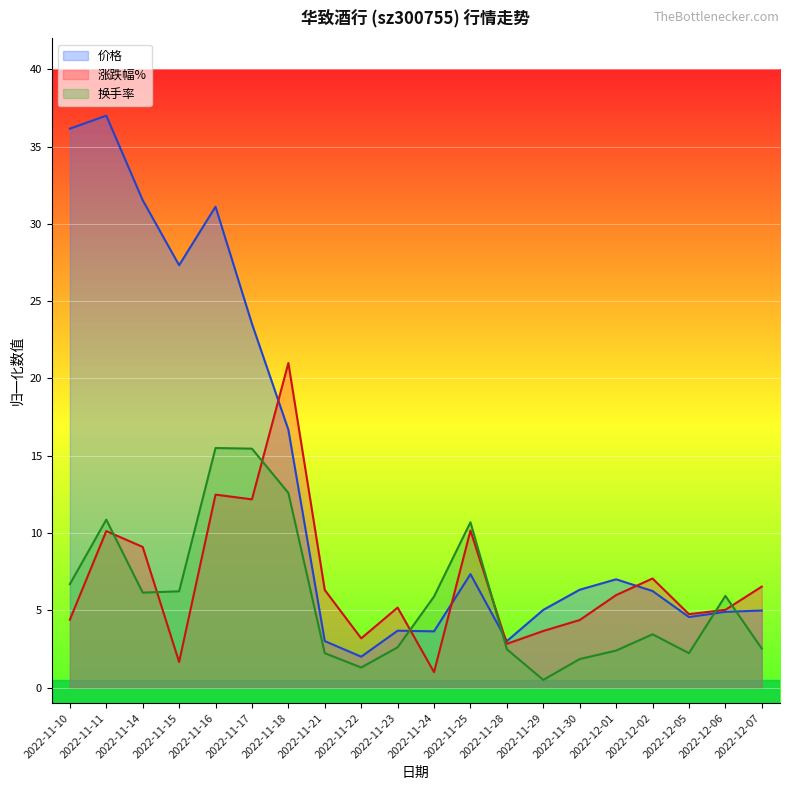

At how many categories does at least one series exceed 2?

20